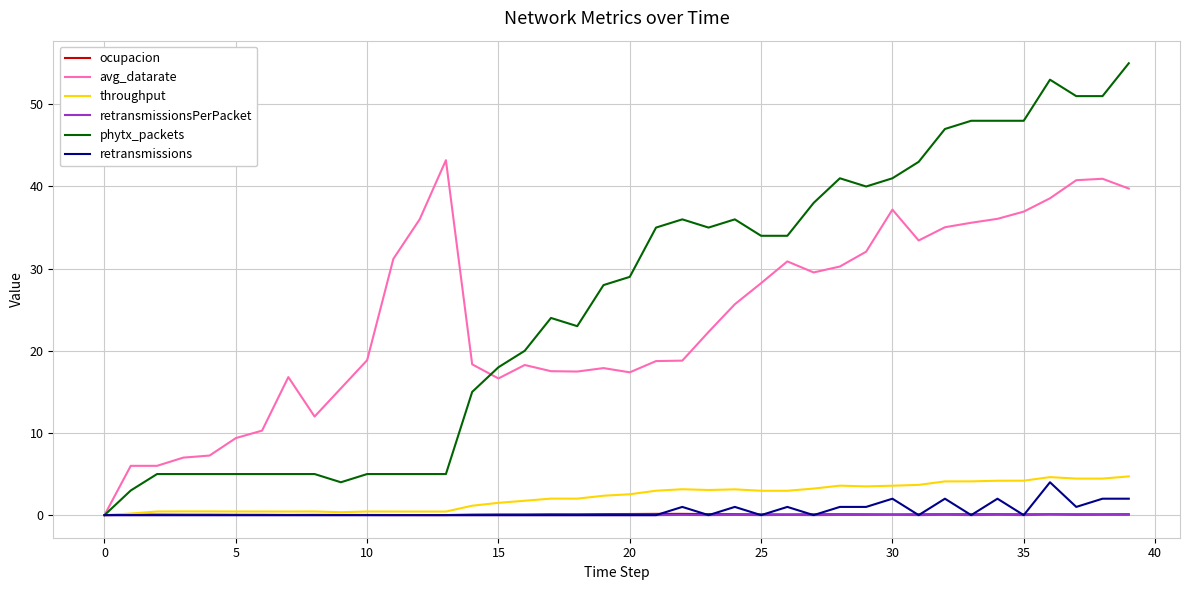

Which series has the widest spread of values?

phytx_packets